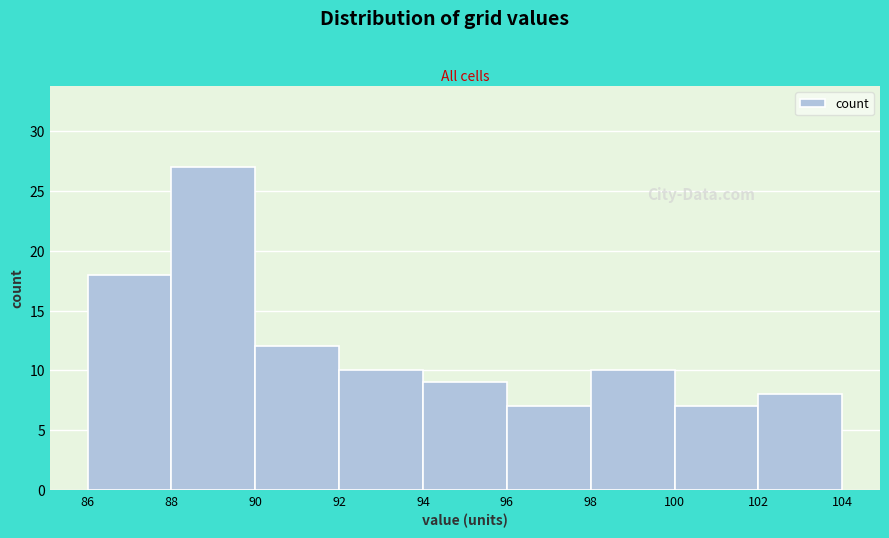

Reading left to right, transcribe this chart: for each bar, give the range it covers on the x-axis and its height. The values are not printed on the chart, so give them approximately, as read against the axis.

86 to 88: 18
88 to 90: 27
90 to 92: 12
92 to 94: 10
94 to 96: 9
96 to 98: 7
98 to 100: 10
100 to 102: 7
102 to 104: 8